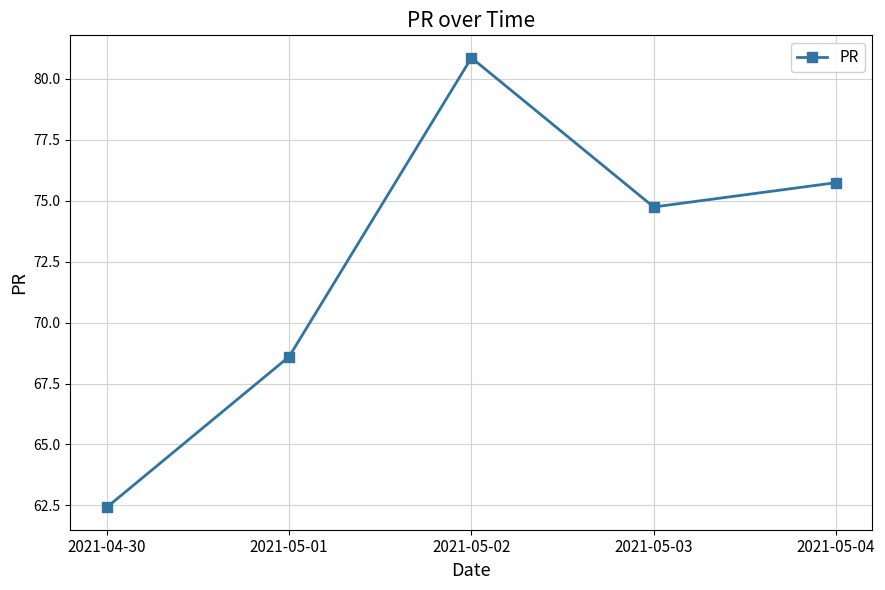

Is this an area chart (filled region under the line)?

No